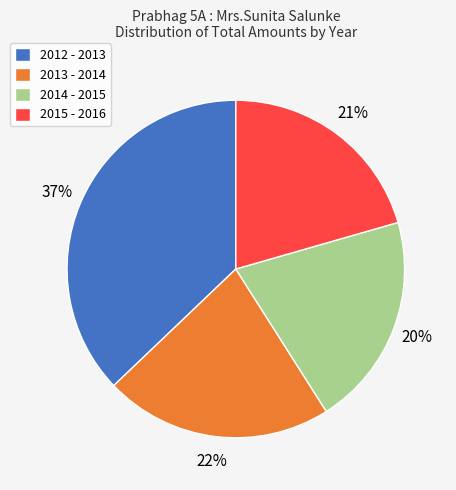

What percentage is the 2014 - 2015 slice, to the nearest percent?

20%